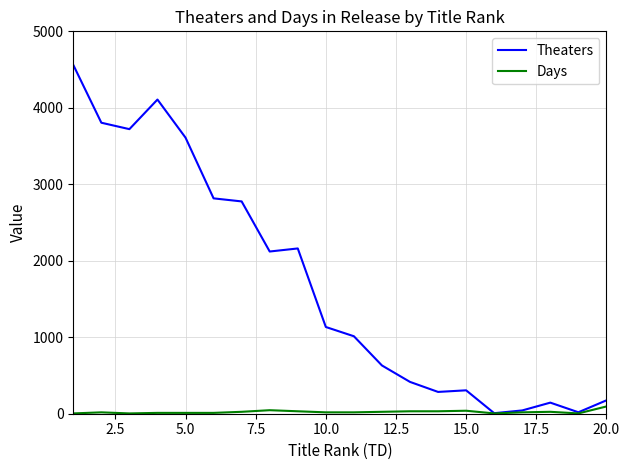

Which series has the widest spread of values?

Theaters